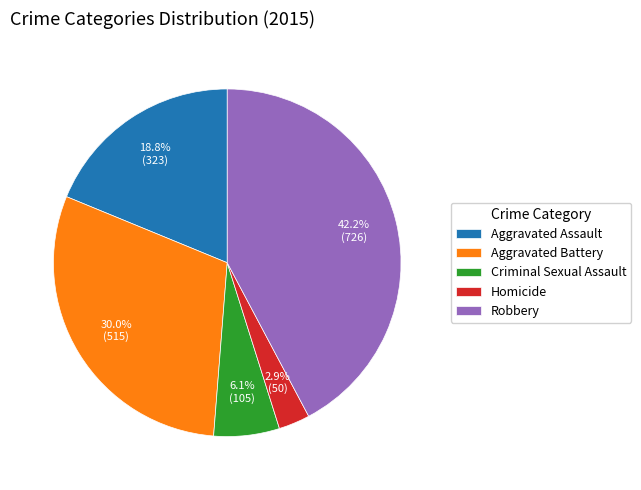

To the nearest percent, what is the difference between the Aggravated Assault and Homicide slice percentages?

16%